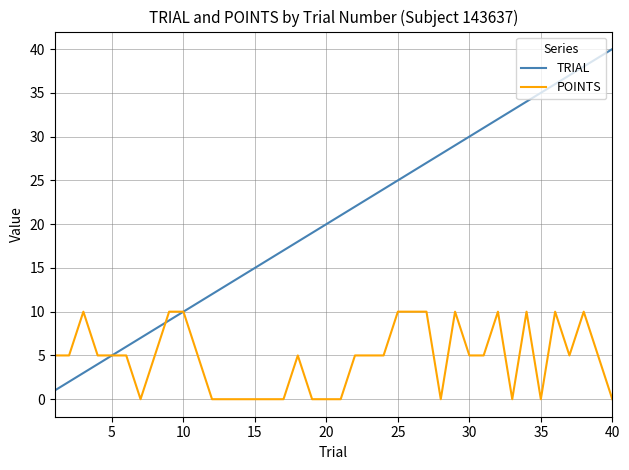

Which series has the largest total across all categories?

TRIAL